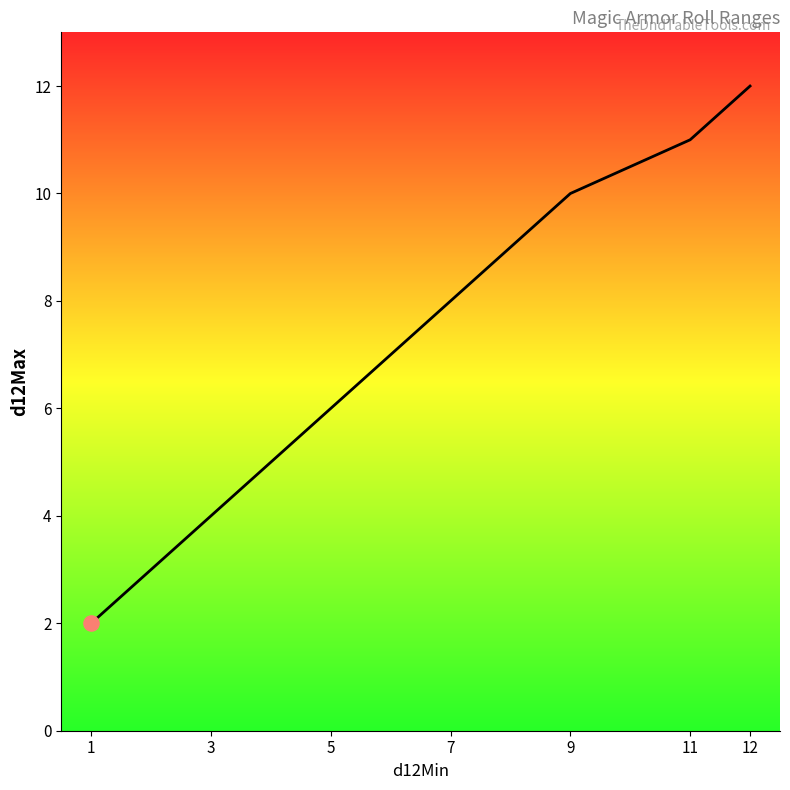

What is the ratio of the value at 9 to the value at 3?

2.5